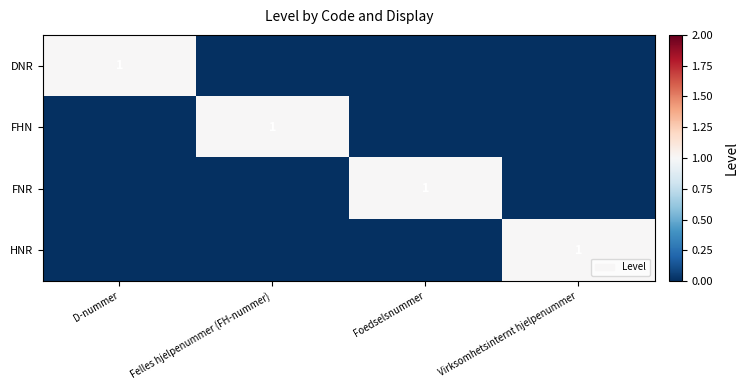

What is the sum of all HNR values?

1